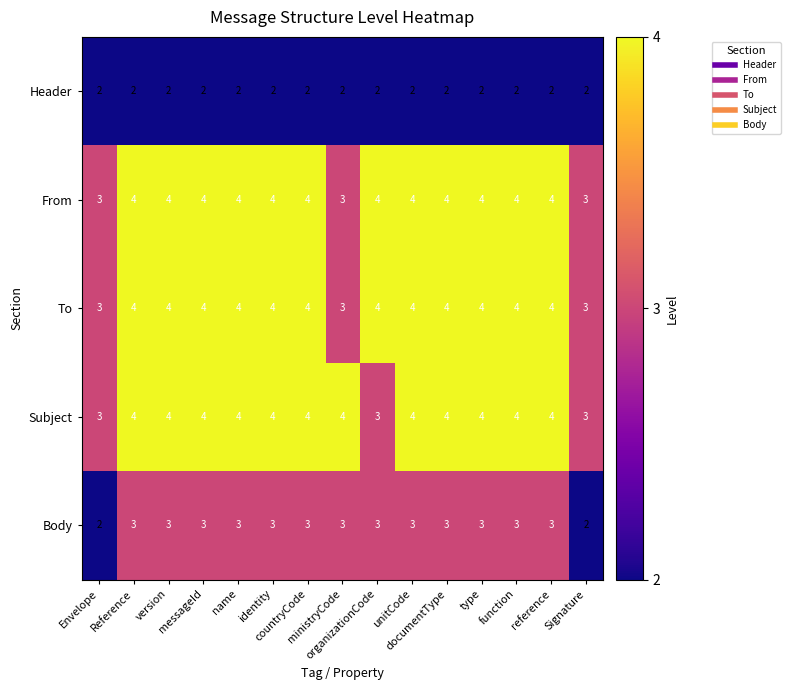

What is the sum of all Header values?

30